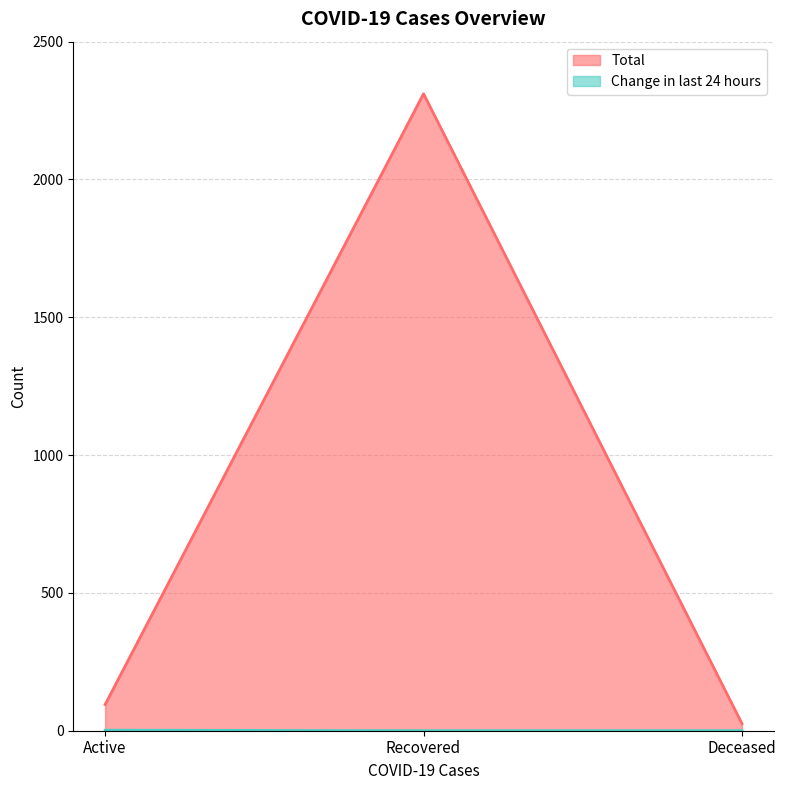

What is the sum of all Total values?

2432